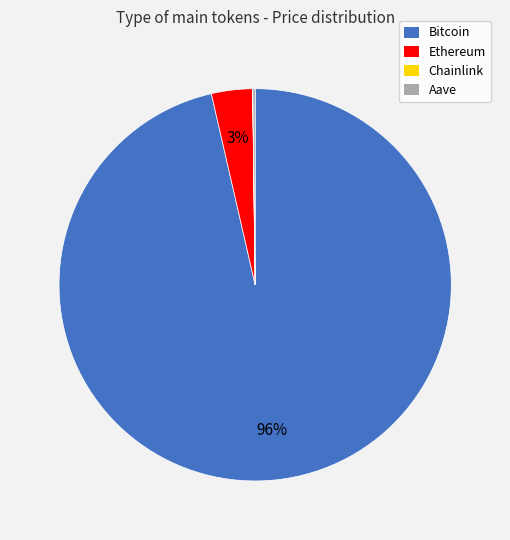

Which slice represents more than half of the pie?

Bitcoin